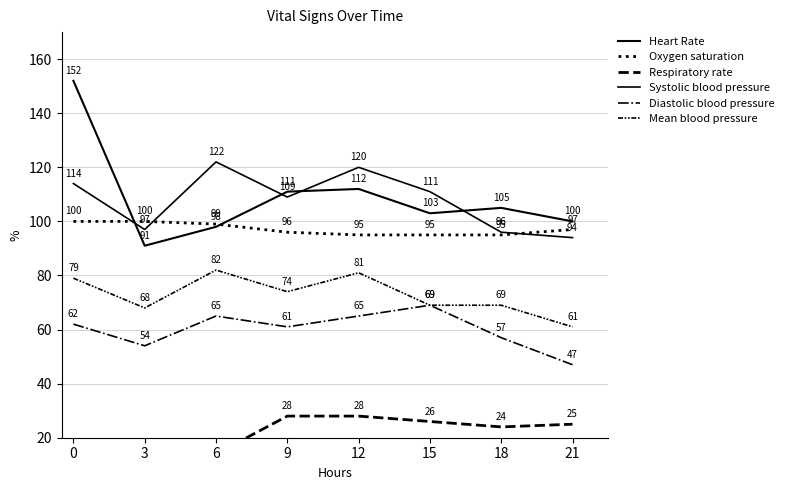

True or false: Respiratory rate has a value of 12 at 9.

False